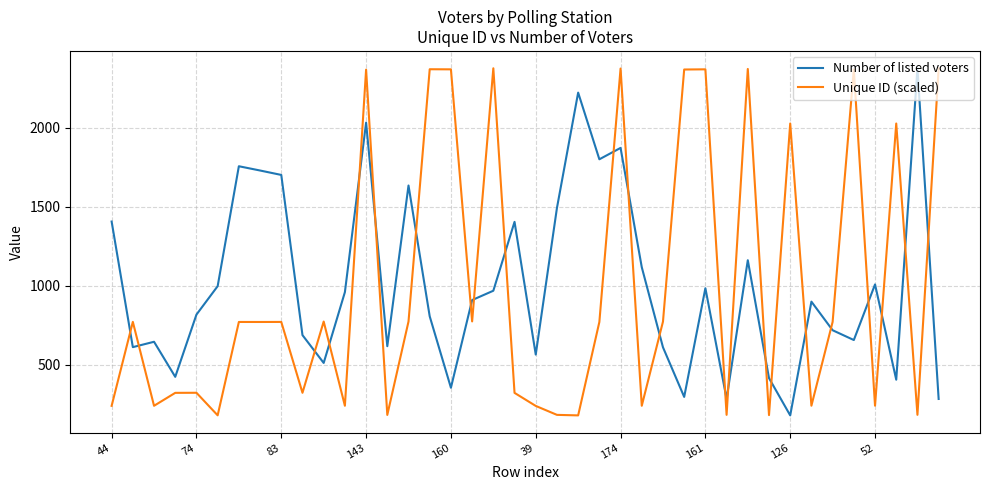

What is the highest value of the Number of listed voters series?

2375.0